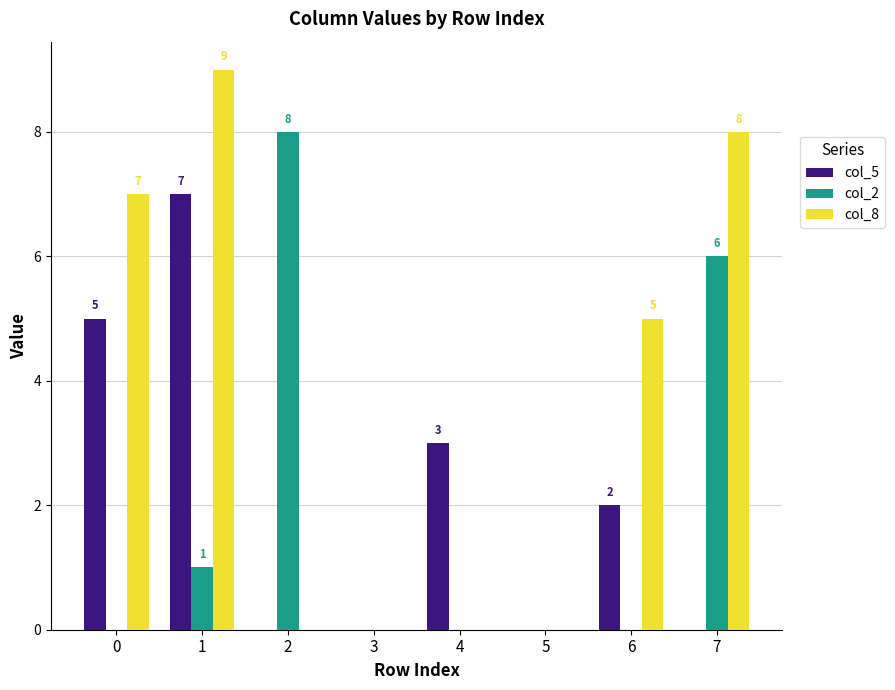

Reading left to right, transcribe all the data shown in this chart.

col_5: 0=5	1=7	2=0	3=0	4=3	5=0	6=2	7=0
col_2: 0=0	1=1	2=8	3=0	4=0	5=0	6=0	7=6
col_8: 0=7	1=9	2=0	3=0	4=0	5=0	6=5	7=8